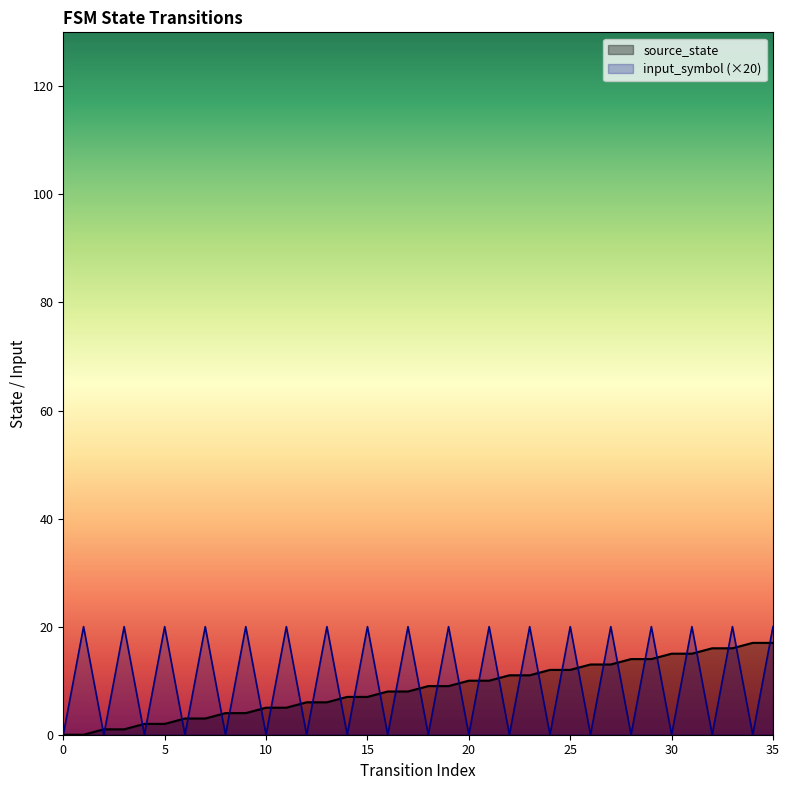

List the labels in order of input_symbol_numeric value, largest first.

1, 3, 5, 7, 9, 11, 13, 15, 17, 19, 21, 23, 25, 27, 29, 31, 33, 35, 0, 2, 4, 6, 8, 10, 12, 14, 16, 18, 20, 22, 24, 26, 28, 30, 32, 34